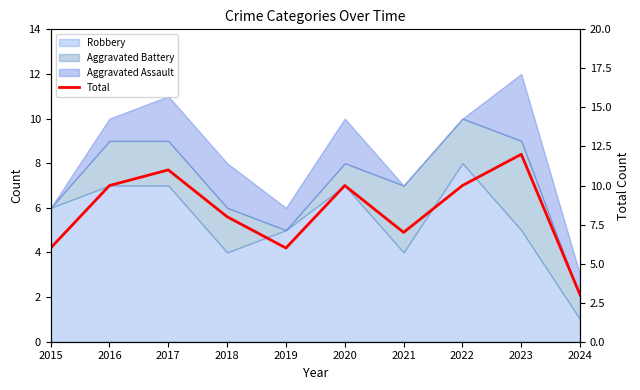

True or false: the data has more than 1 interior local peaks.

True